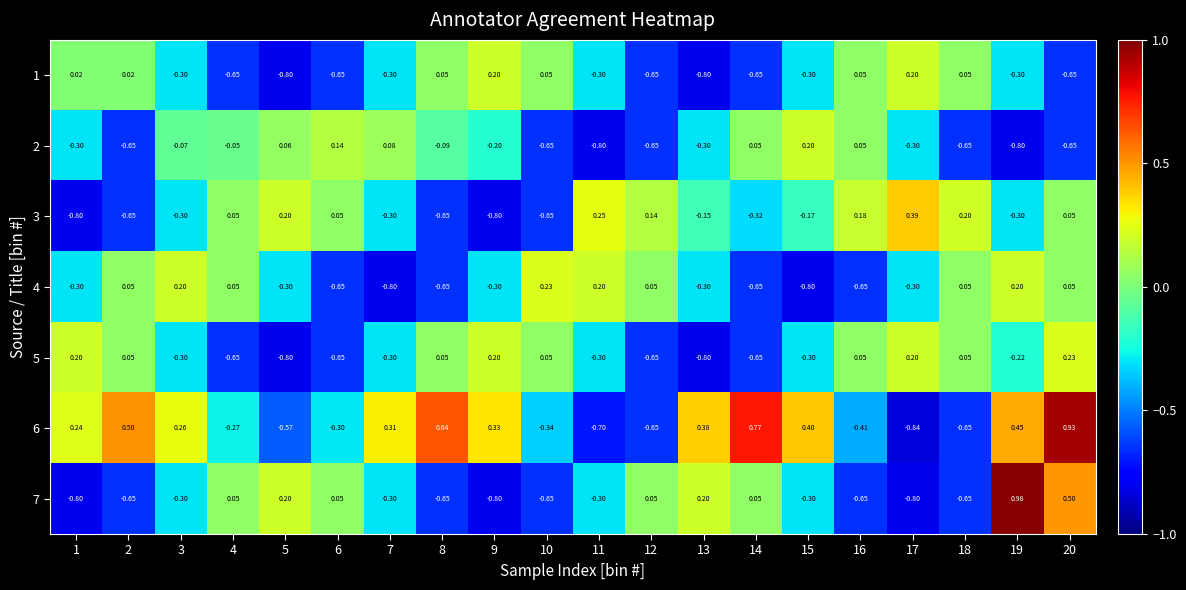

Is the value of 1 at 19 greater than the value of 5 at 20?

No